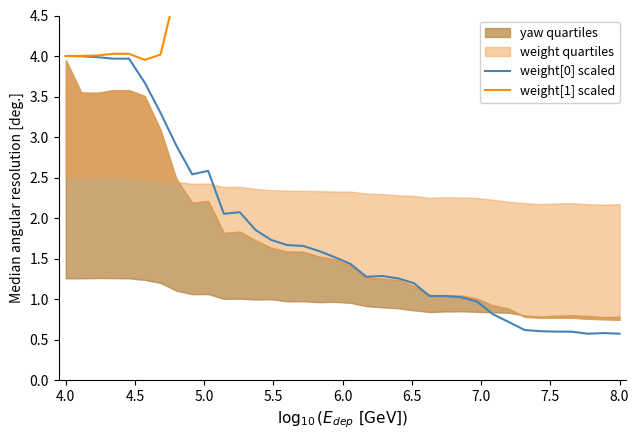

What is the minimum value for weight[0] scaled?

0.6